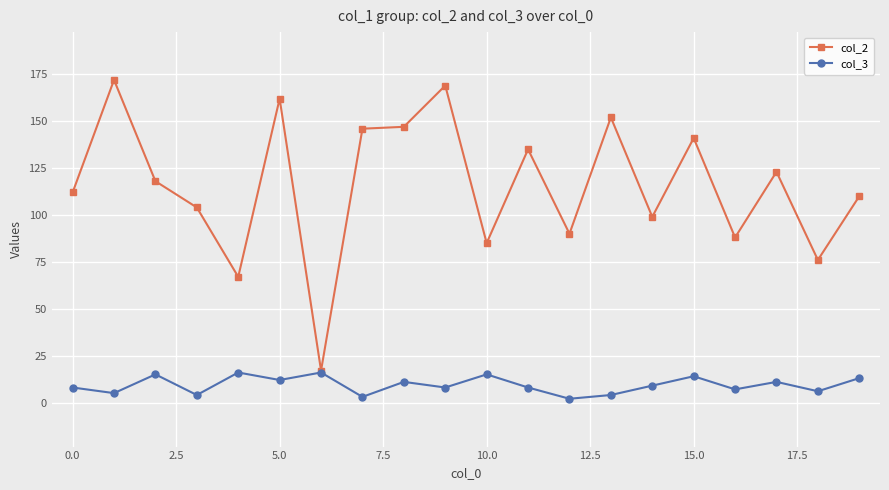

Which series has the widest spread of values?

col_2